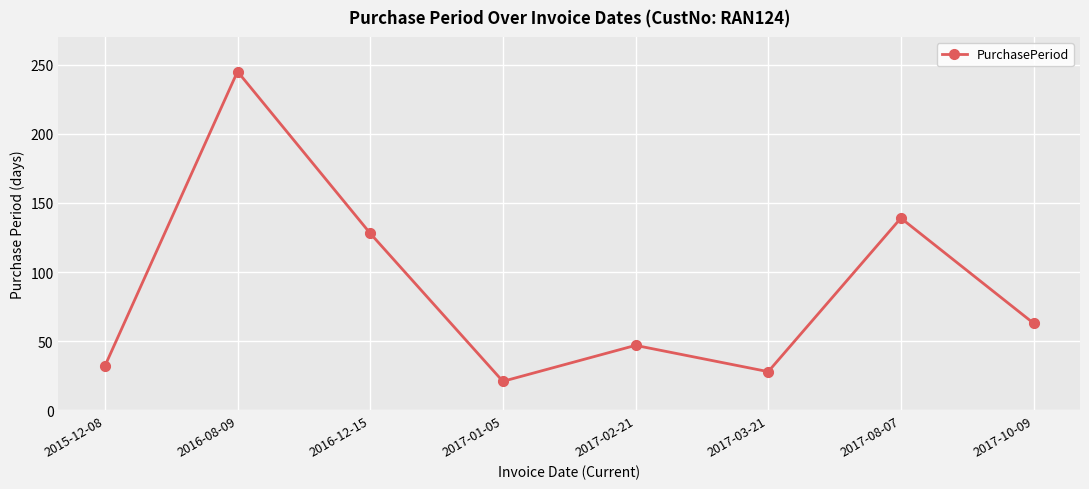

What is the change in value from 2016-08-09 to 2017-01-05?

-224